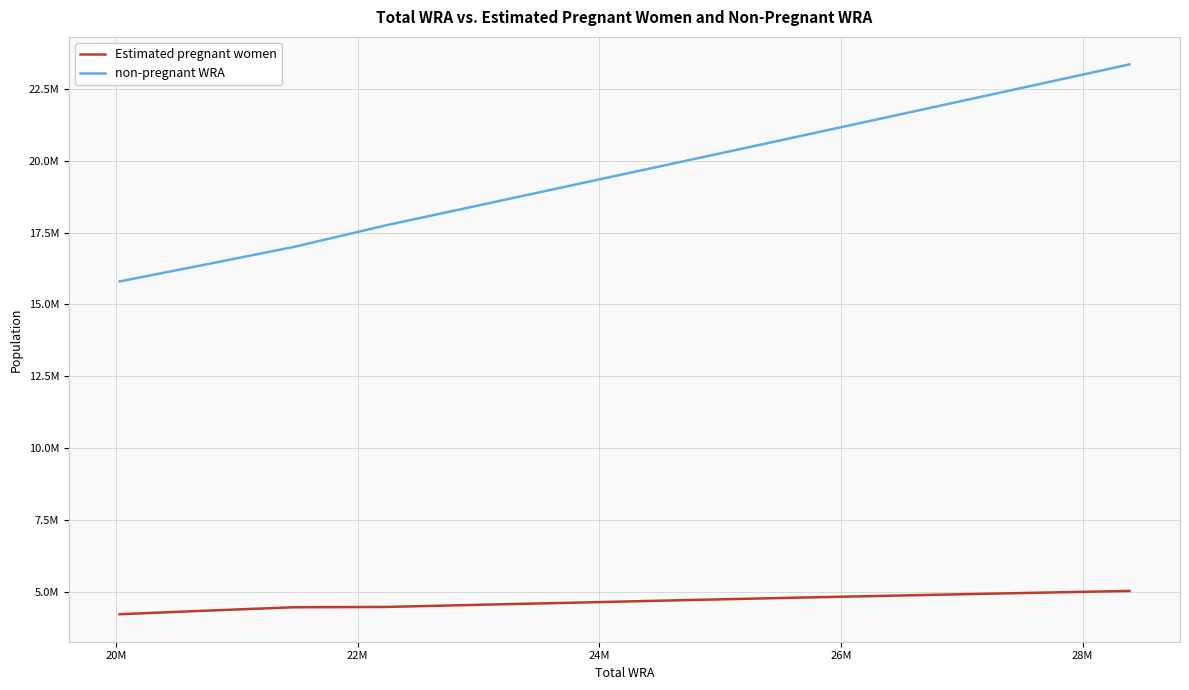

Which series has the largest total across all categories?

non-pregnant WRA